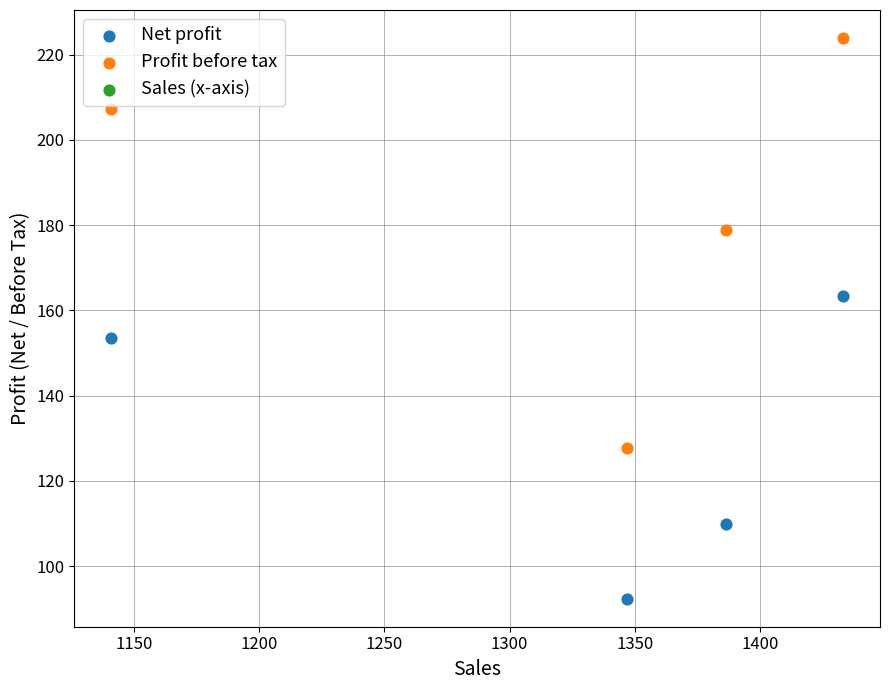

Which series reaches the maximum Y coordinate?

Profit before tax